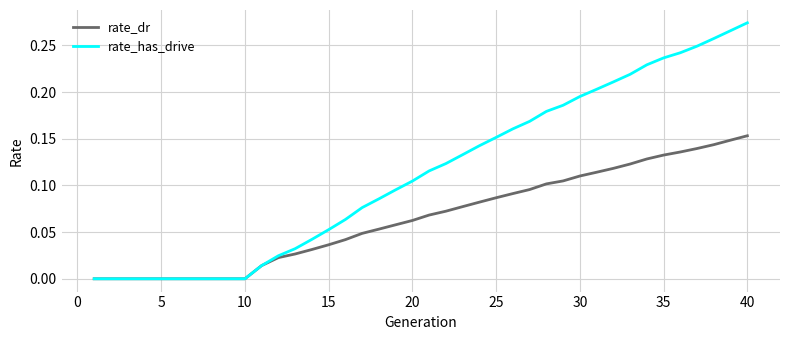

Which series has the largest total across all categories?

rate_has_drive